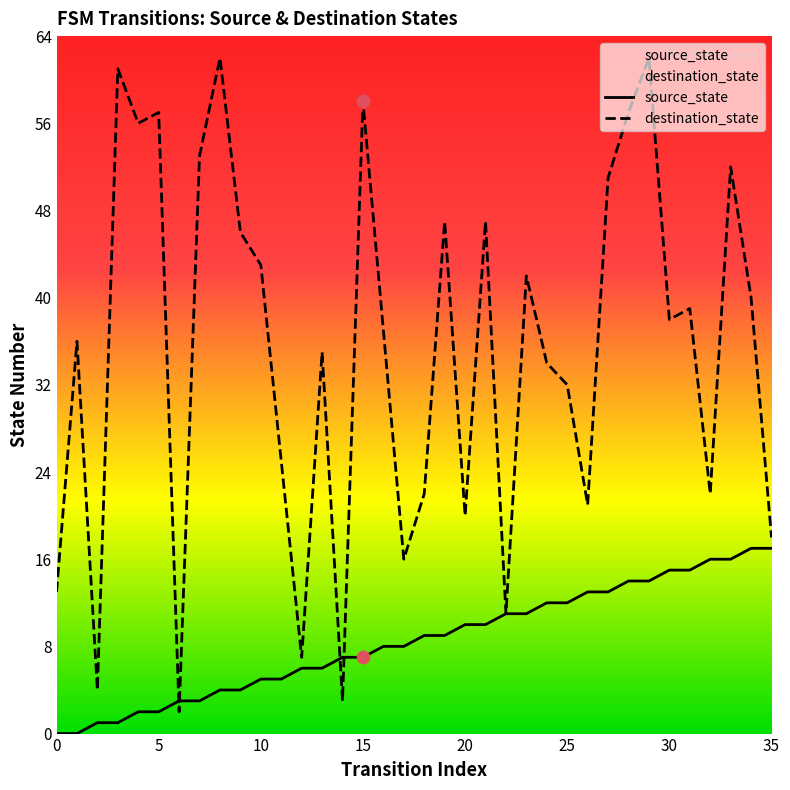

Which series has the largest total across all categories?

destination_state